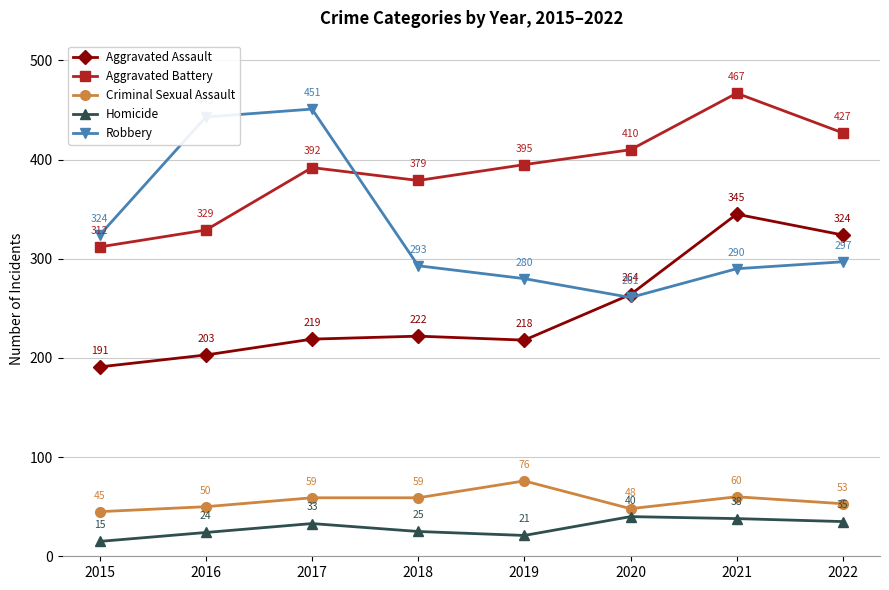

In Robbery, how many points are higher than both neighbors (excluding endpoints)?

1